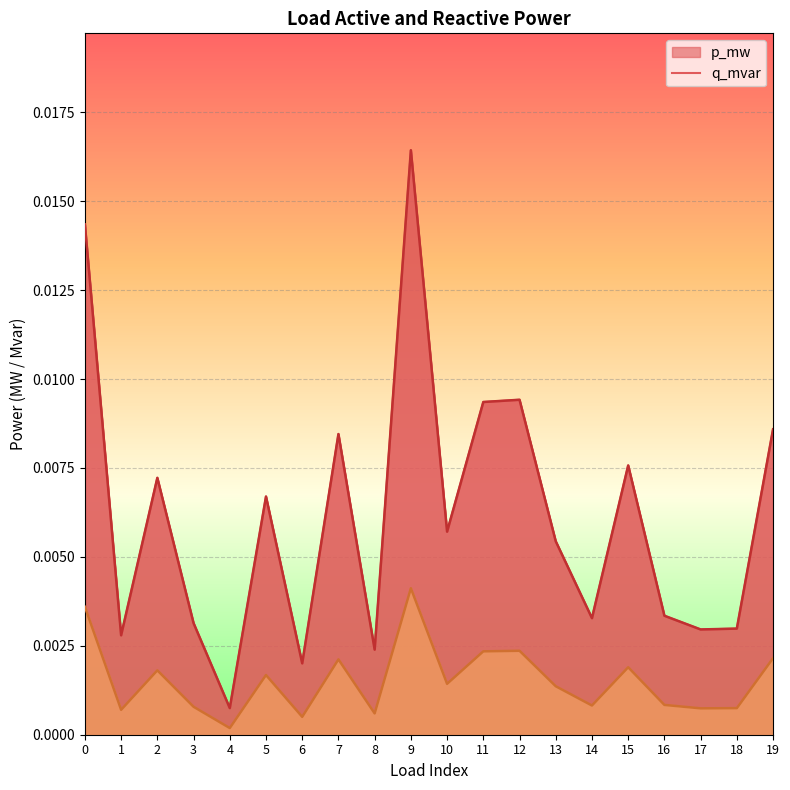

Where is the first local minimum for p_mw?

1